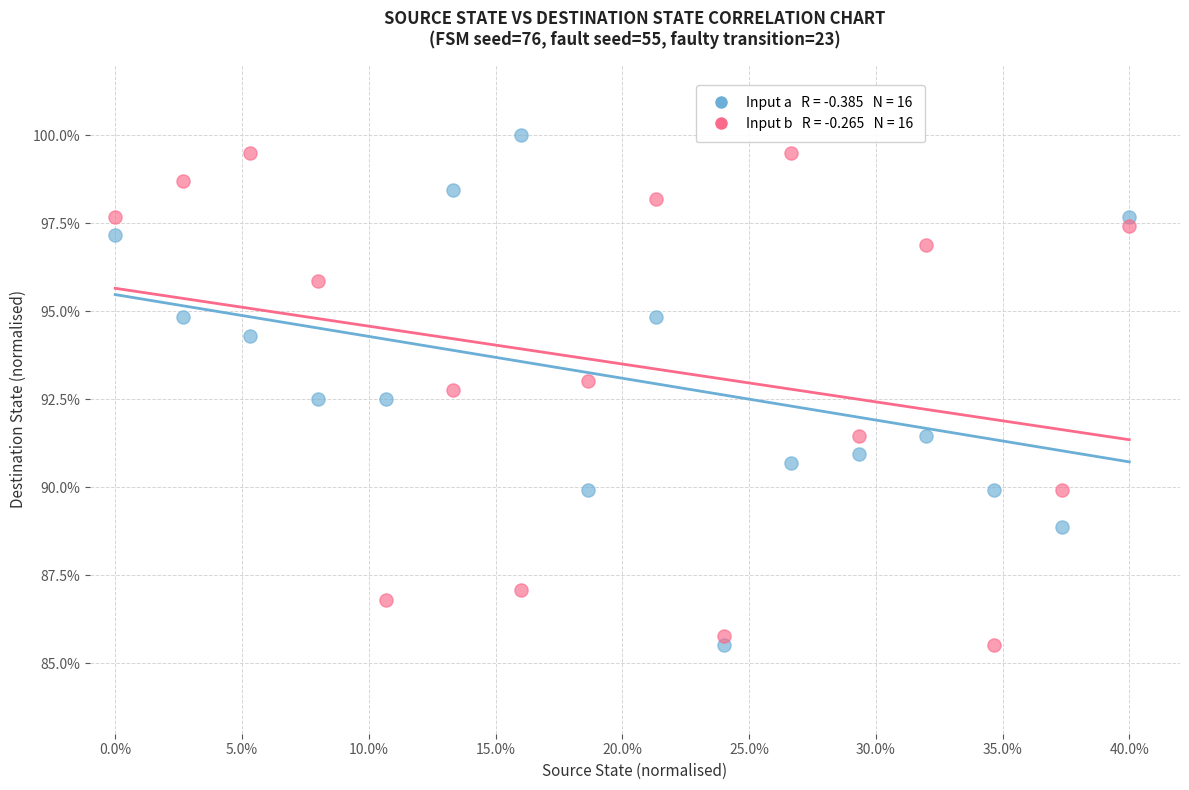

Across all data points, what is the range of Y values (max minus min)?

14.5